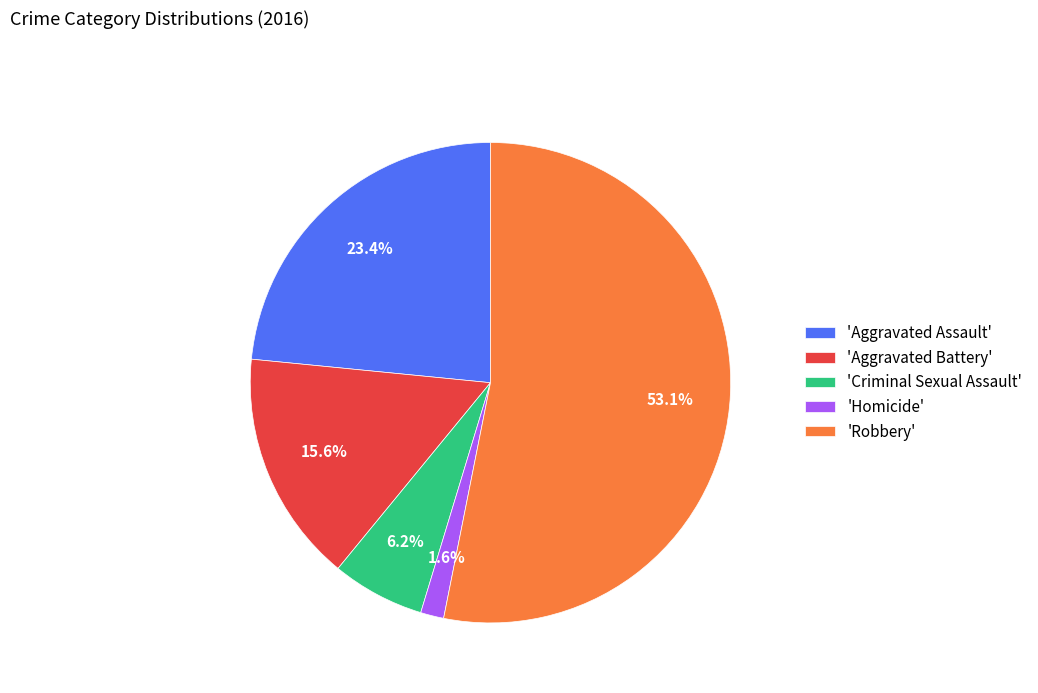

Is there any slice that represents more than half of the pie?

Yes